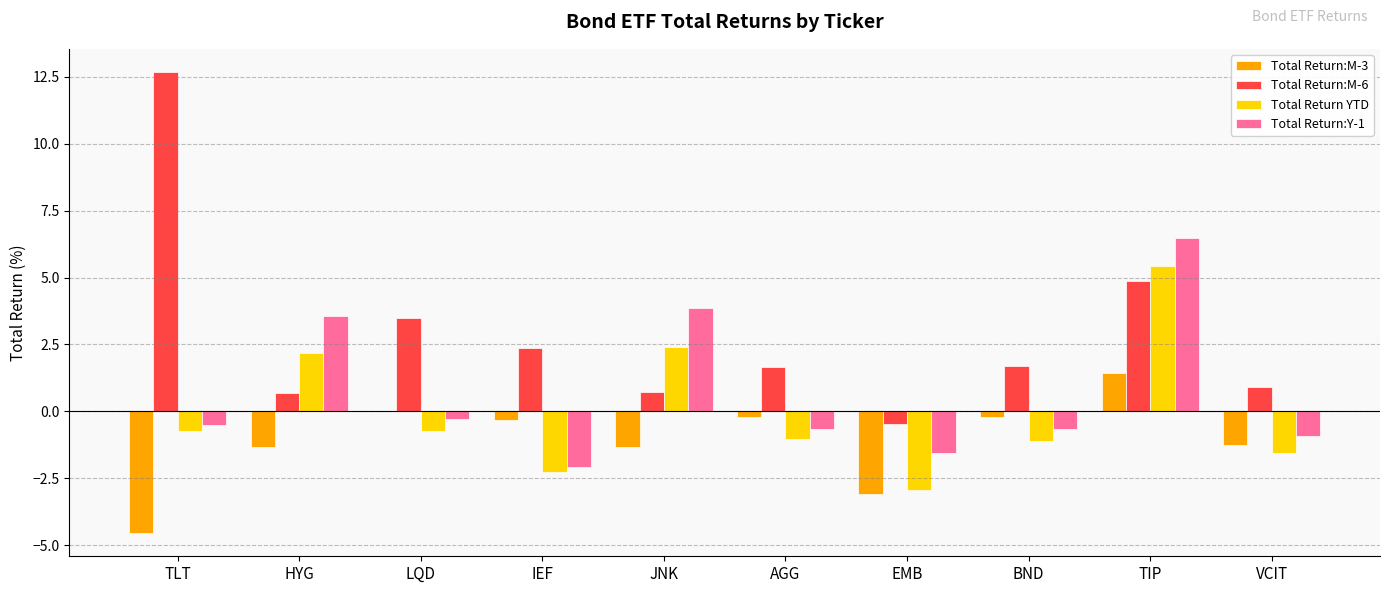

What is the total value across all series at VCIT?

-2.8